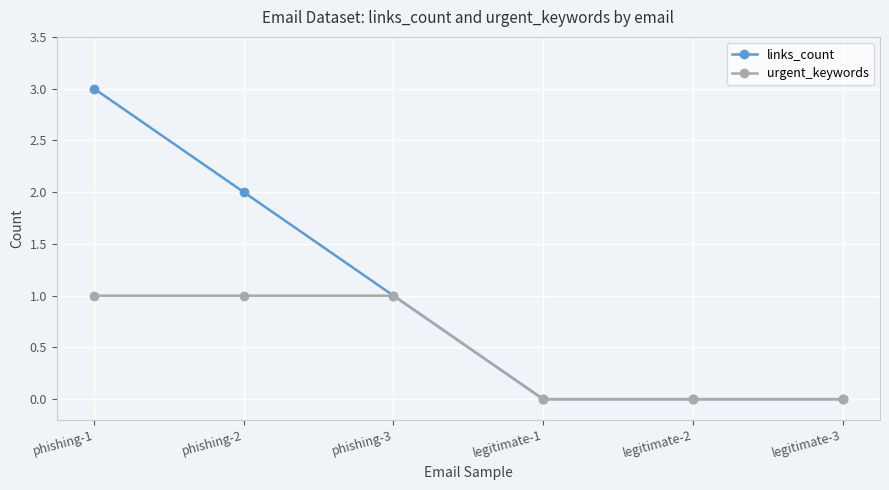

Does the chart display data point markers on the line(s)?

Yes